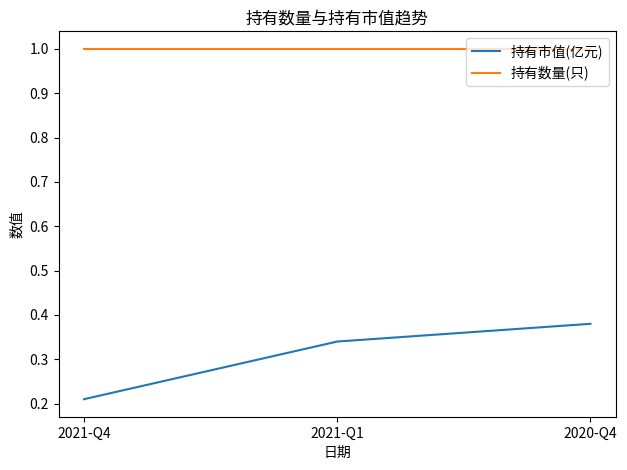

What is the sum of the 持有数量(只) values at 2021-Q4 and 2021-Q1?

2.0